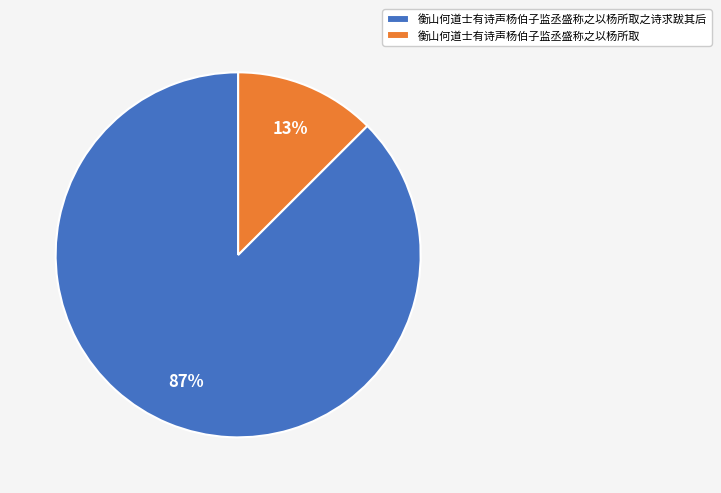

To the nearest percent, what percentage of the pie is 衡山何道士有诗声杨伯子监丞盛称之以杨所取?

13%